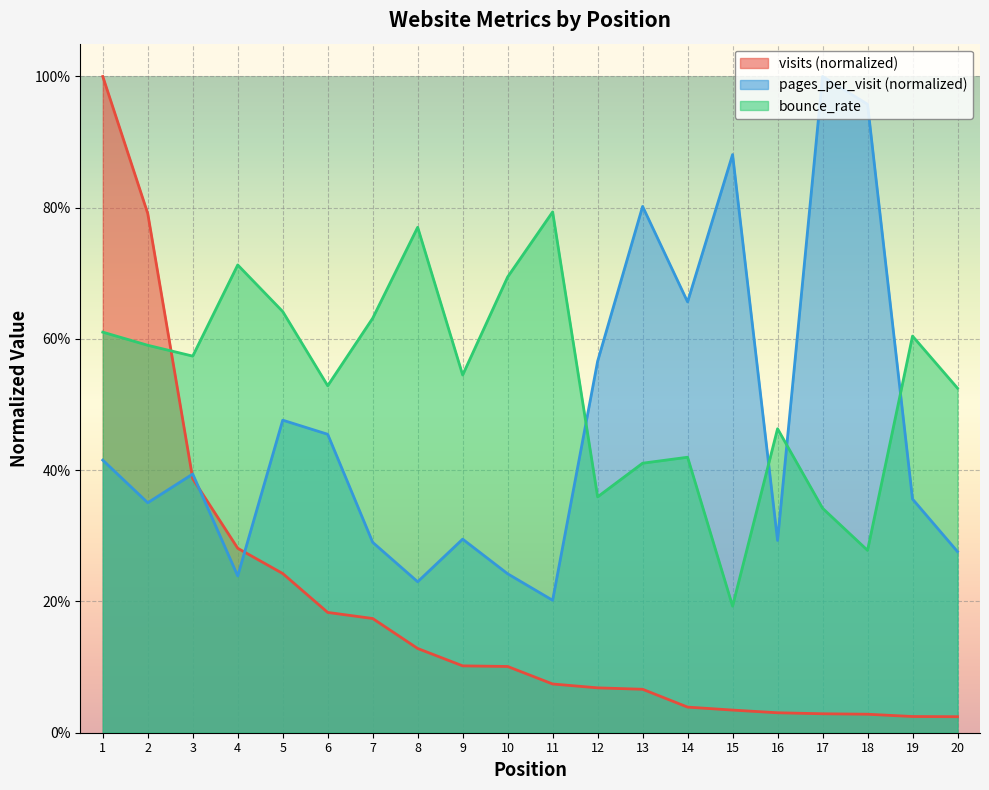

List the series in order of their overall mean, highest first.

bounce_rate, pages_per_visit (normalized), visits (normalized)